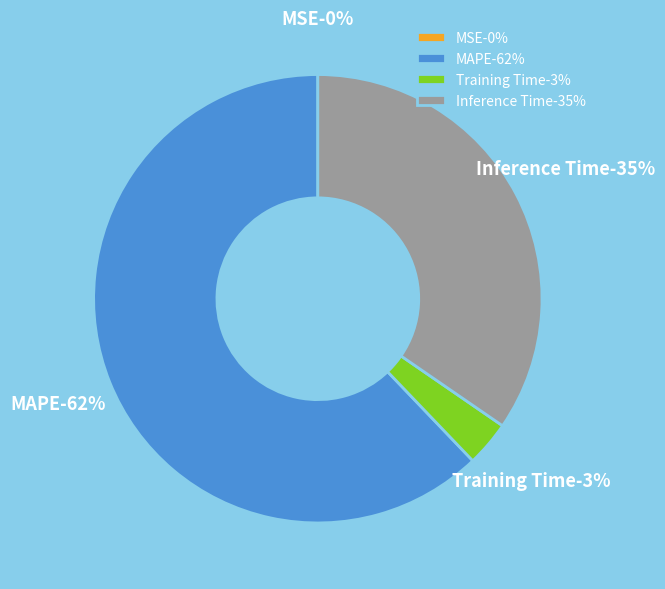

Rank the categories by value from highest to lowest.

MAPE, Inference Time, Training Time, MSE